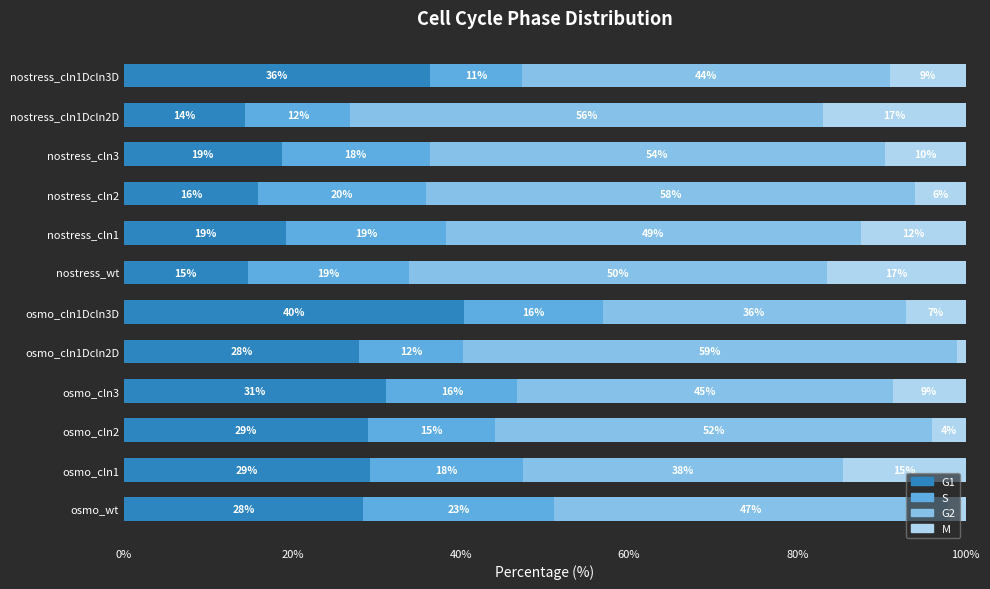

Count the number of data series in this chart.

4